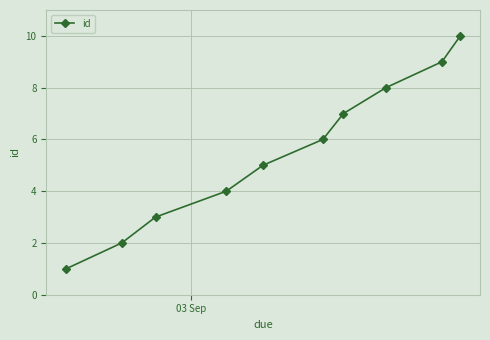

What is the average value?

6